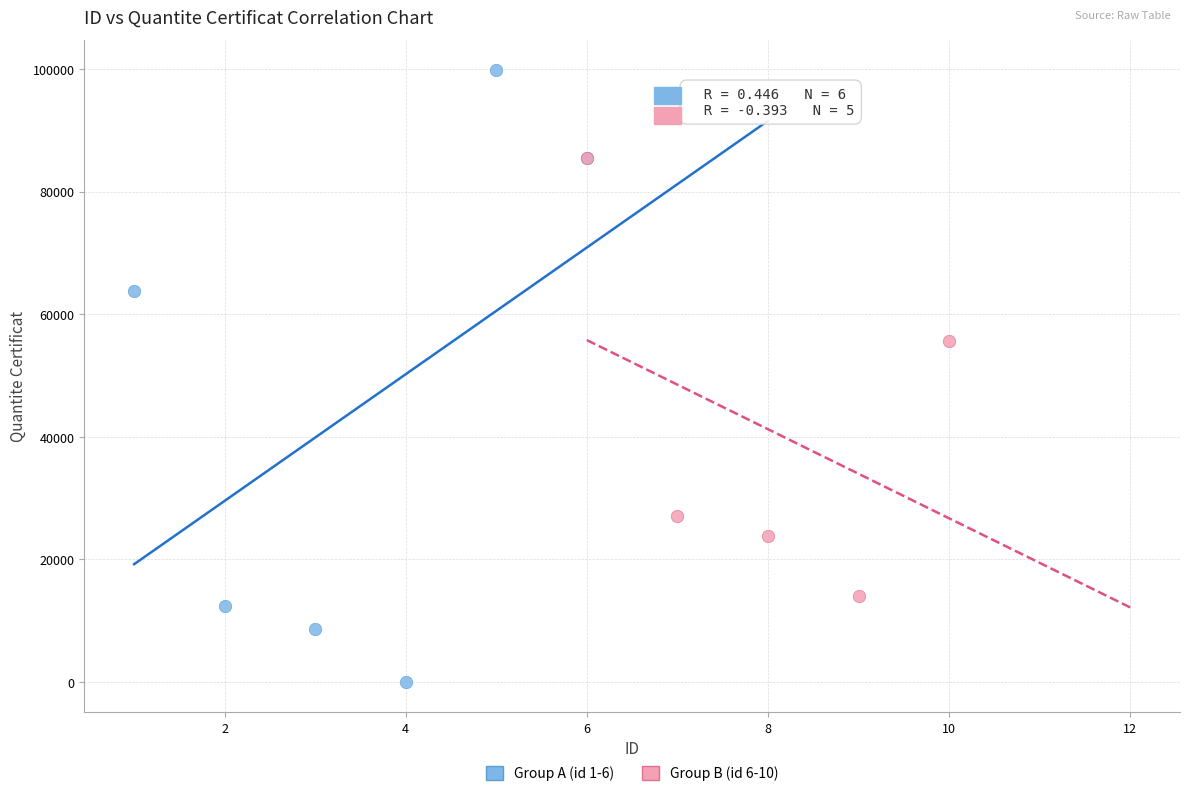

What are all the series names shown in the legend?

Group A (id 1-6), Group B (id 6-10)